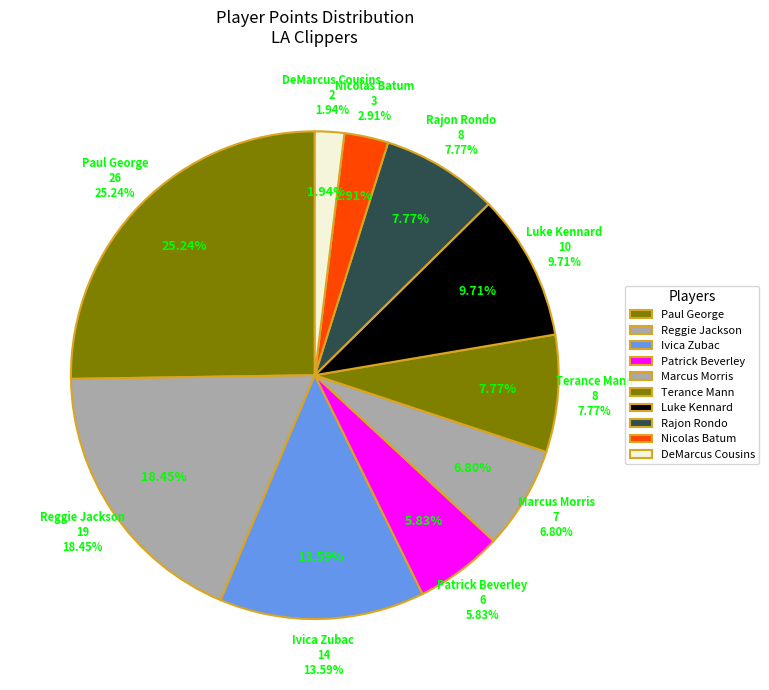

Does any single category account for the majority?

No